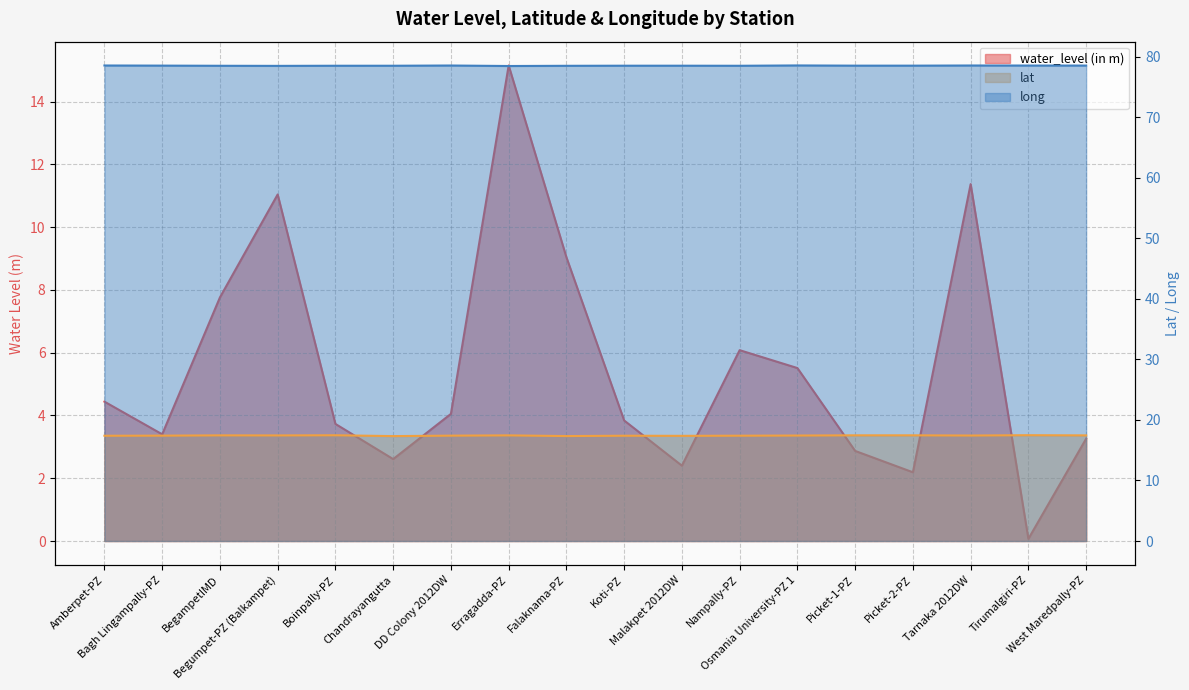

What is the sum of the long values at West Maredpally-PZ and Malakpet 2012DW?

157.0